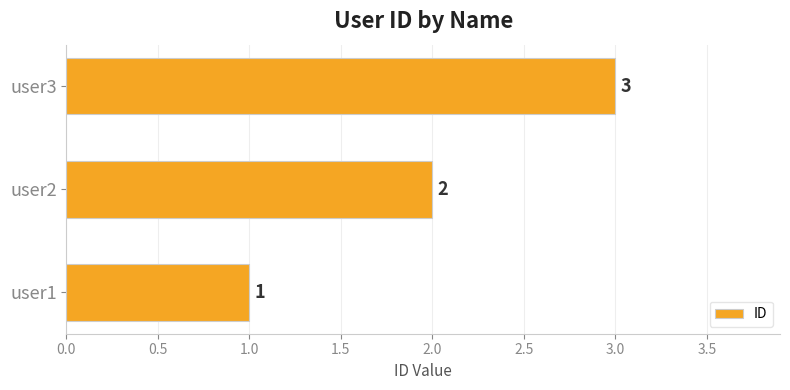

What is the sum of the values at user3 and user1?

4